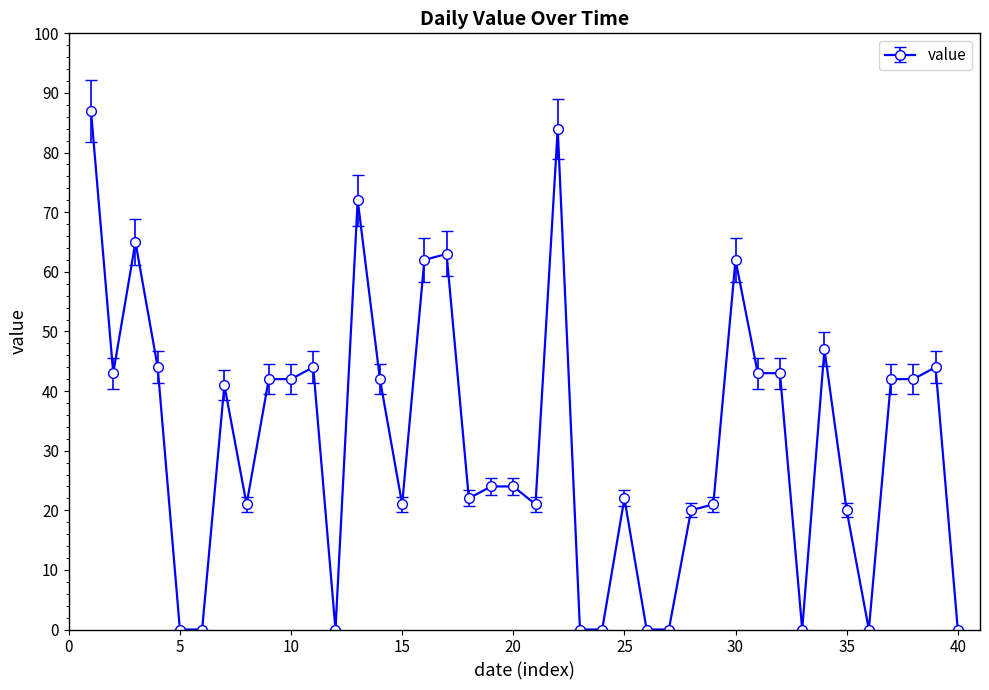

What is the greatest value displayed?

87